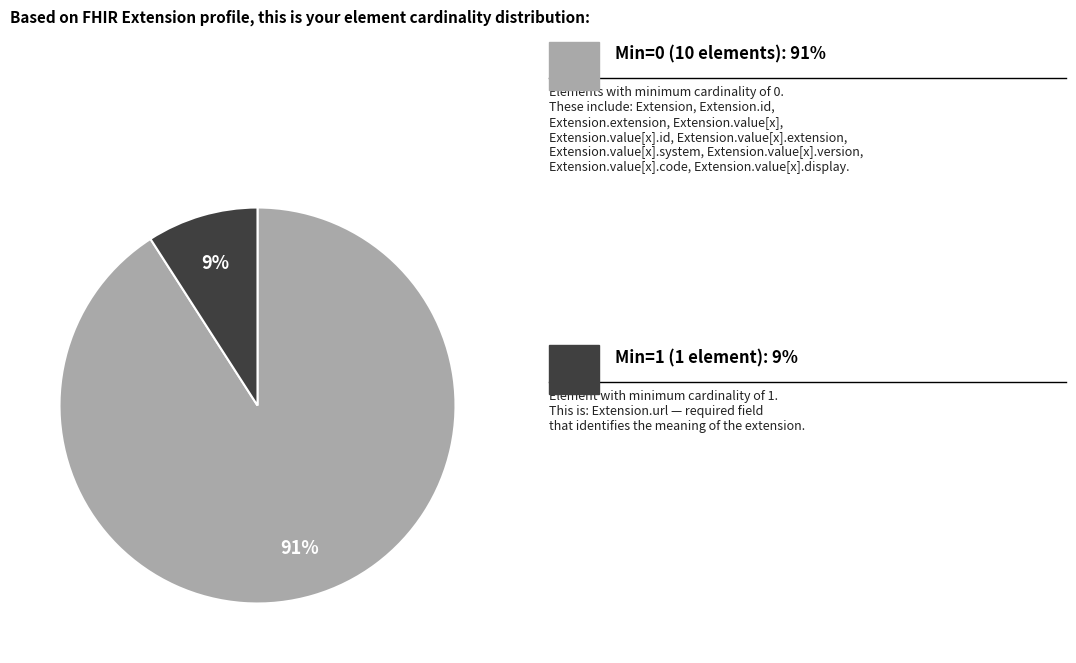

Is there a majority slice in this chart?

Yes